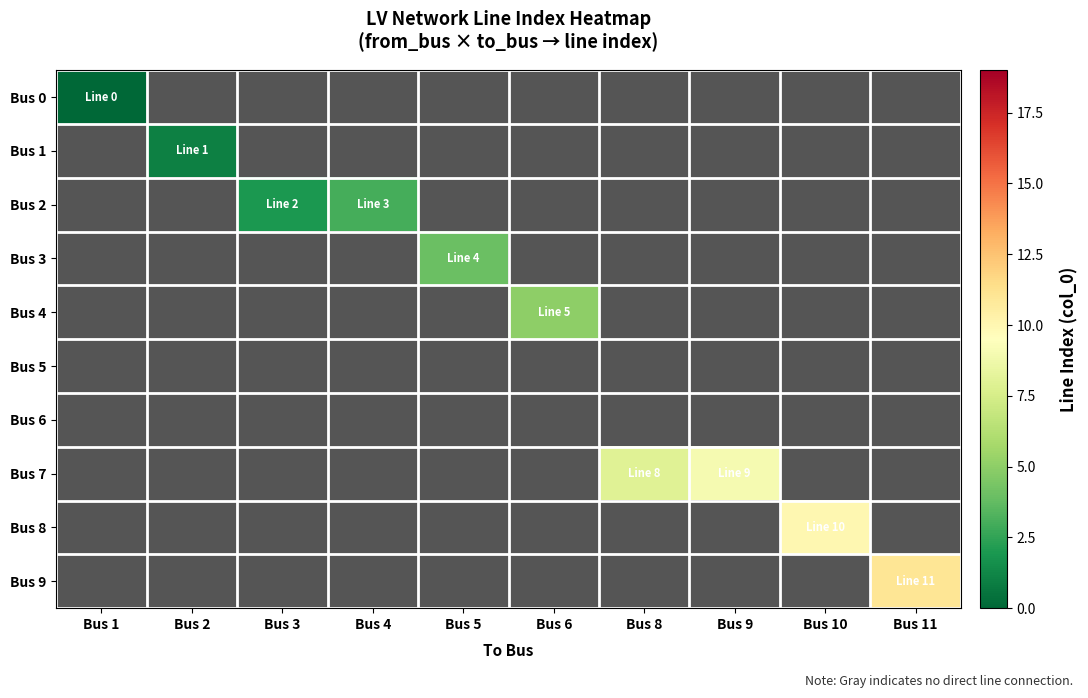

At which label does Bus 1 reach its minimum?

Bus 1